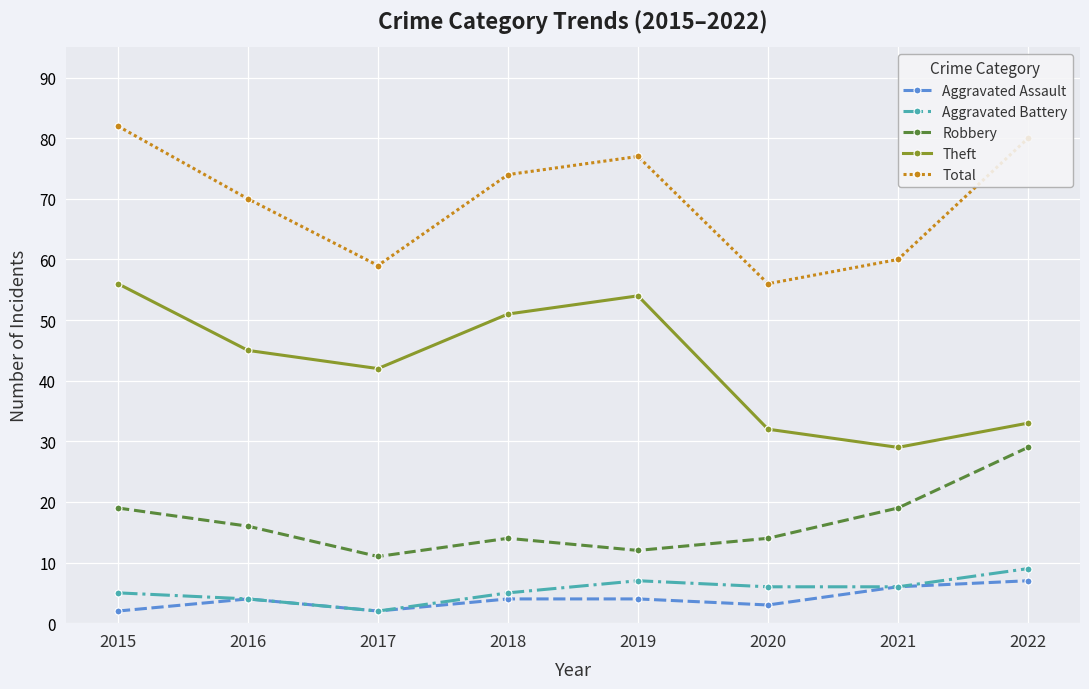

What is the sum of the Theft values at 2015 and 2016?

101